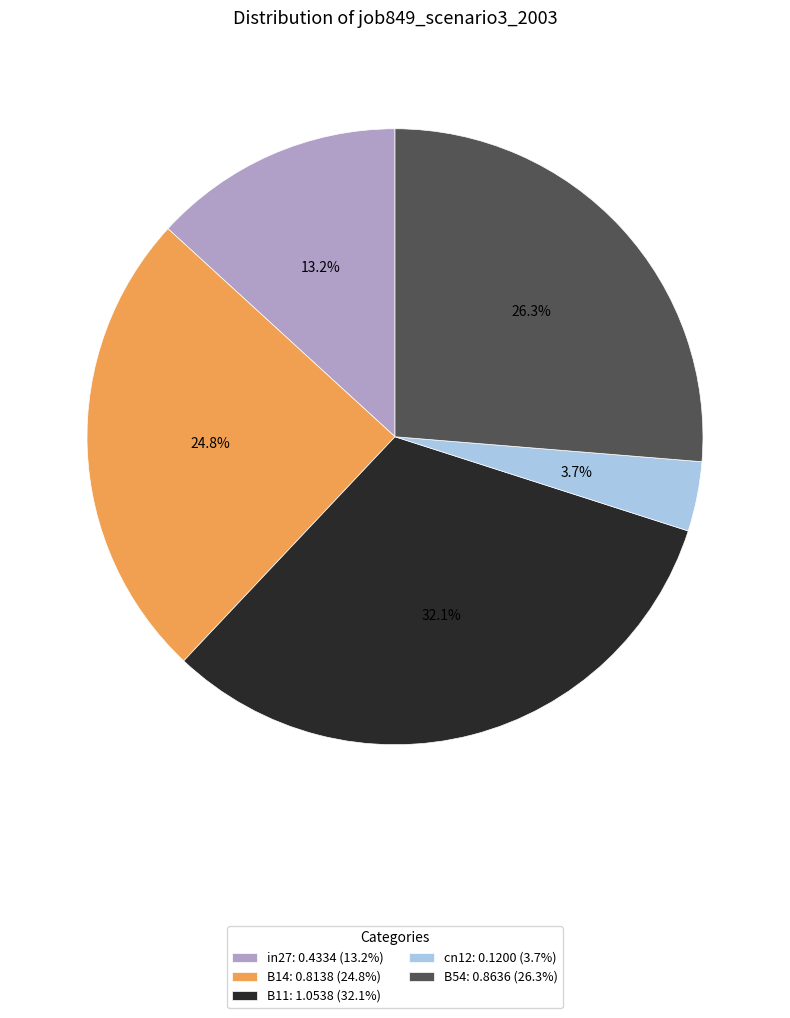

Which slice is the largest?

B11